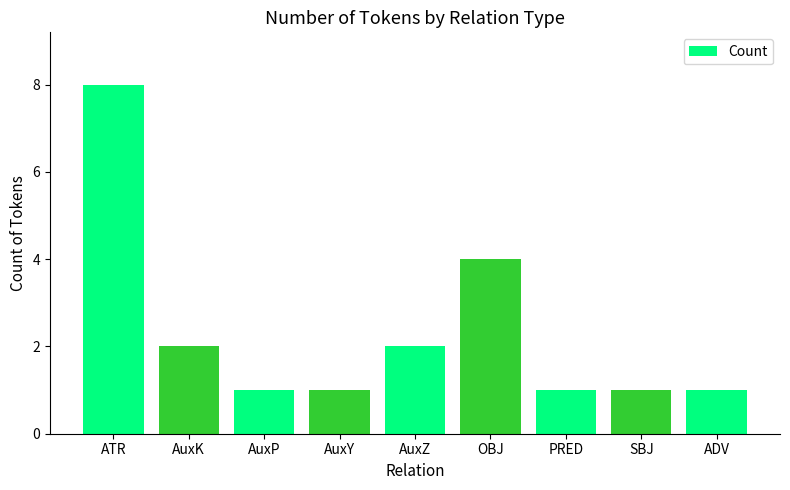

What is the maximum value shown in the chart?

8